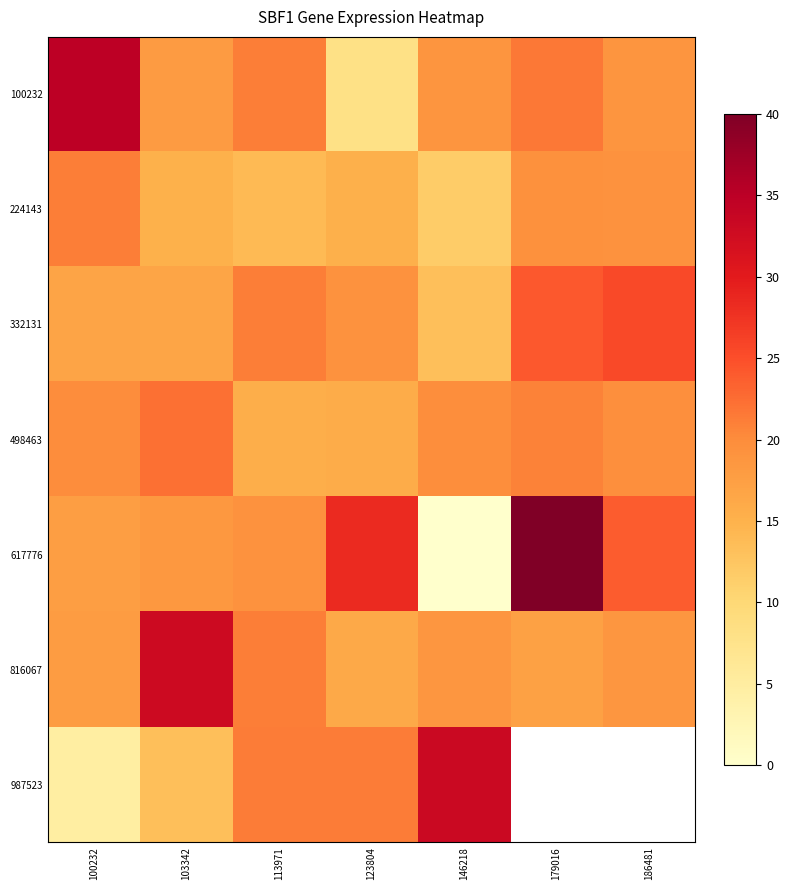

Between 103342 and 186481, which series saw the biggest shift?

816067